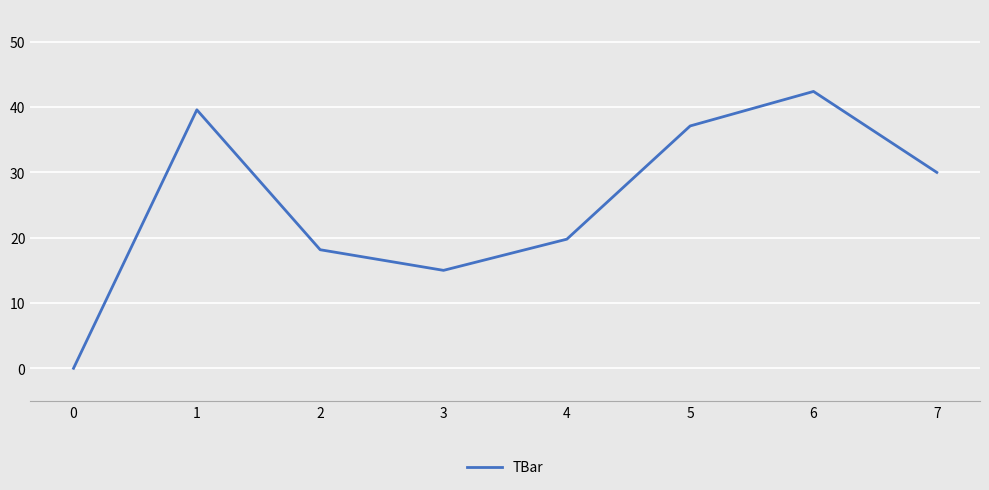

Read the value at 2.

18.2